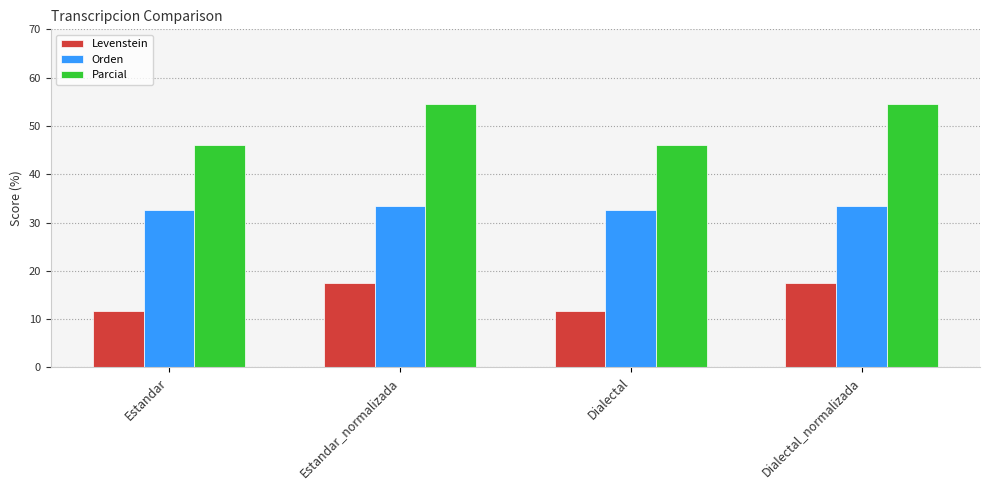

What is the difference between the maximum and minimum values in the Orden series?

0.8